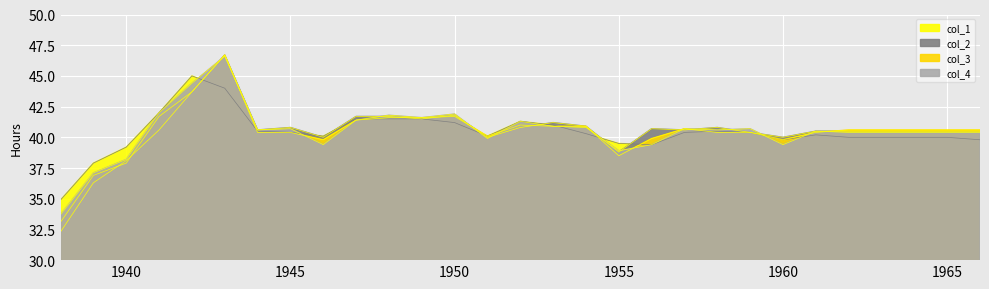

At which category is the sum across all series the highest?

1943